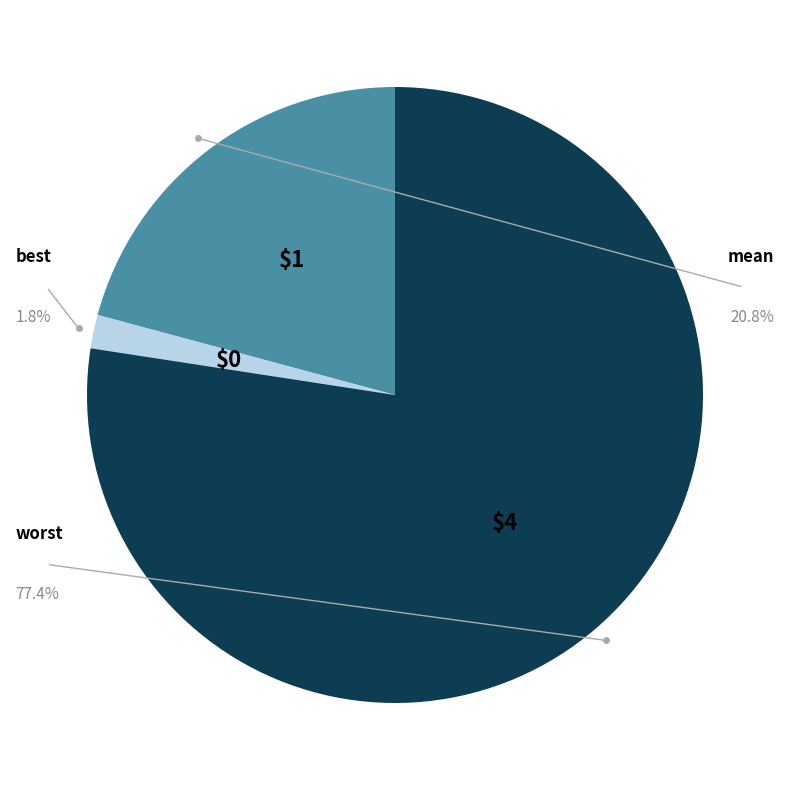

Combined, what portion of the pie is best and worst?

79.2%